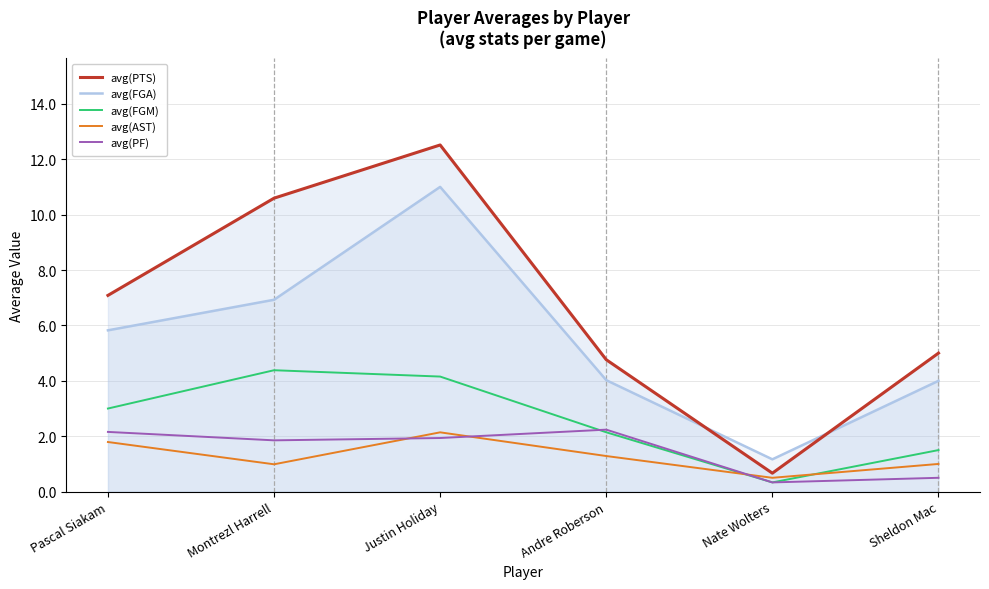

True or false: avg(FGA) and avg(PF) cross at least once.

False